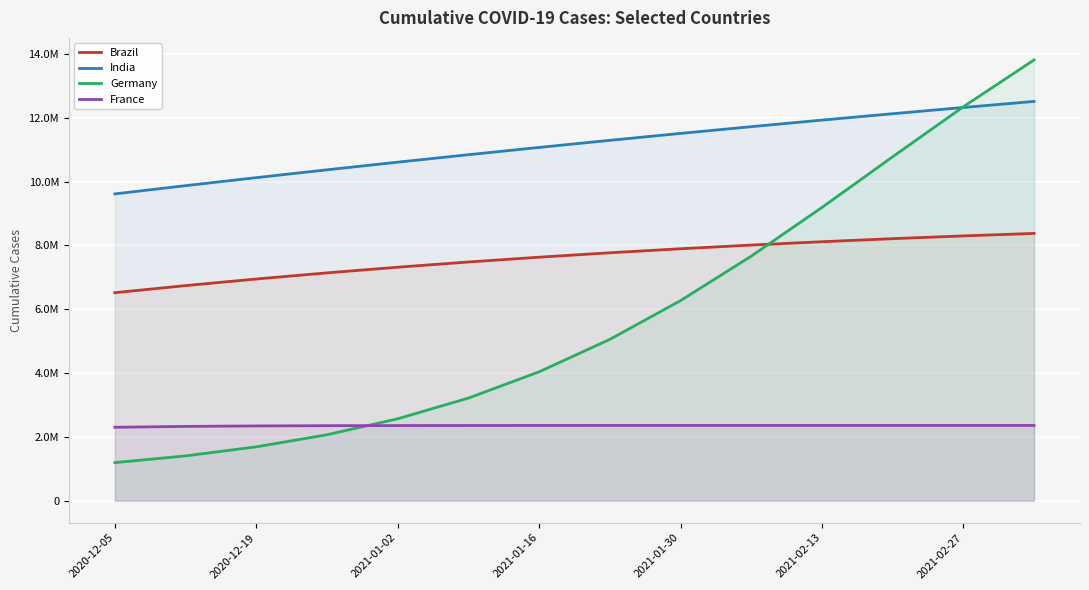

Which category has the lowest value across all series?

2020-12-05